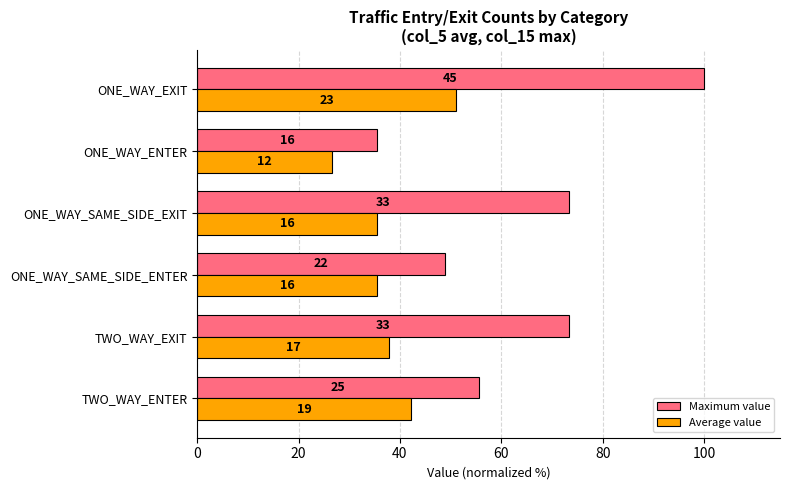

What are all the series names shown in the legend?

Maximum value, Average value